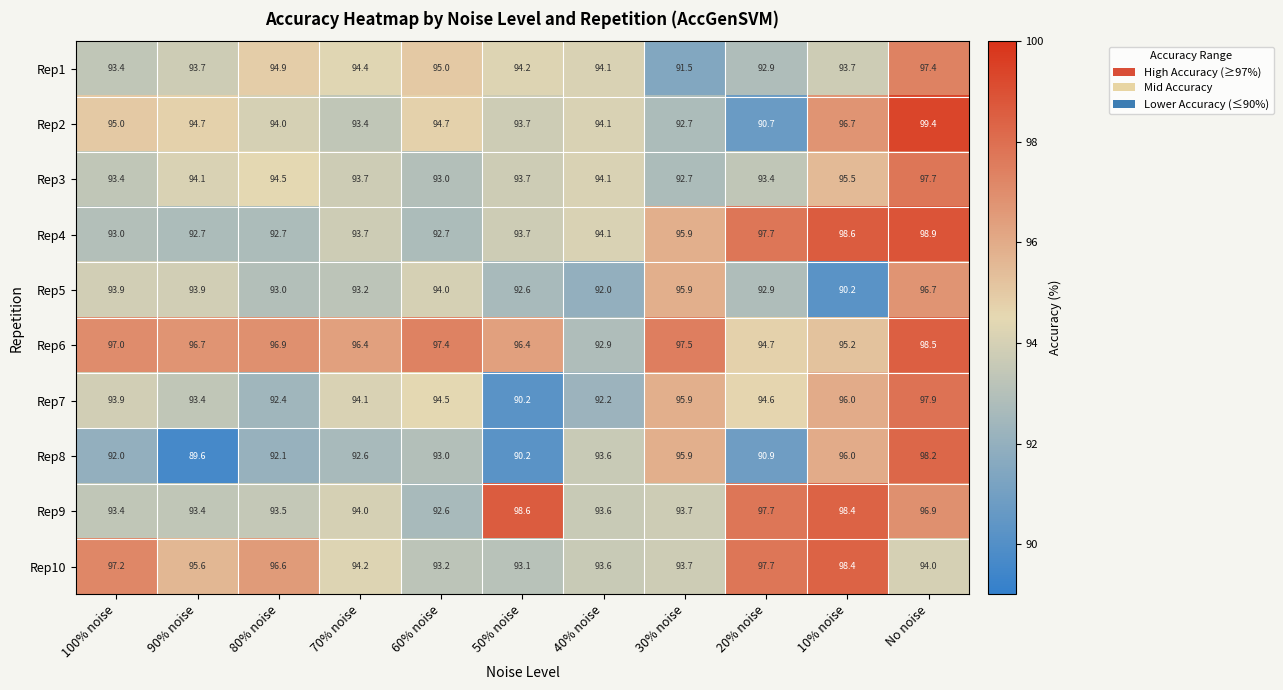

Count the number of data series in this chart.

10